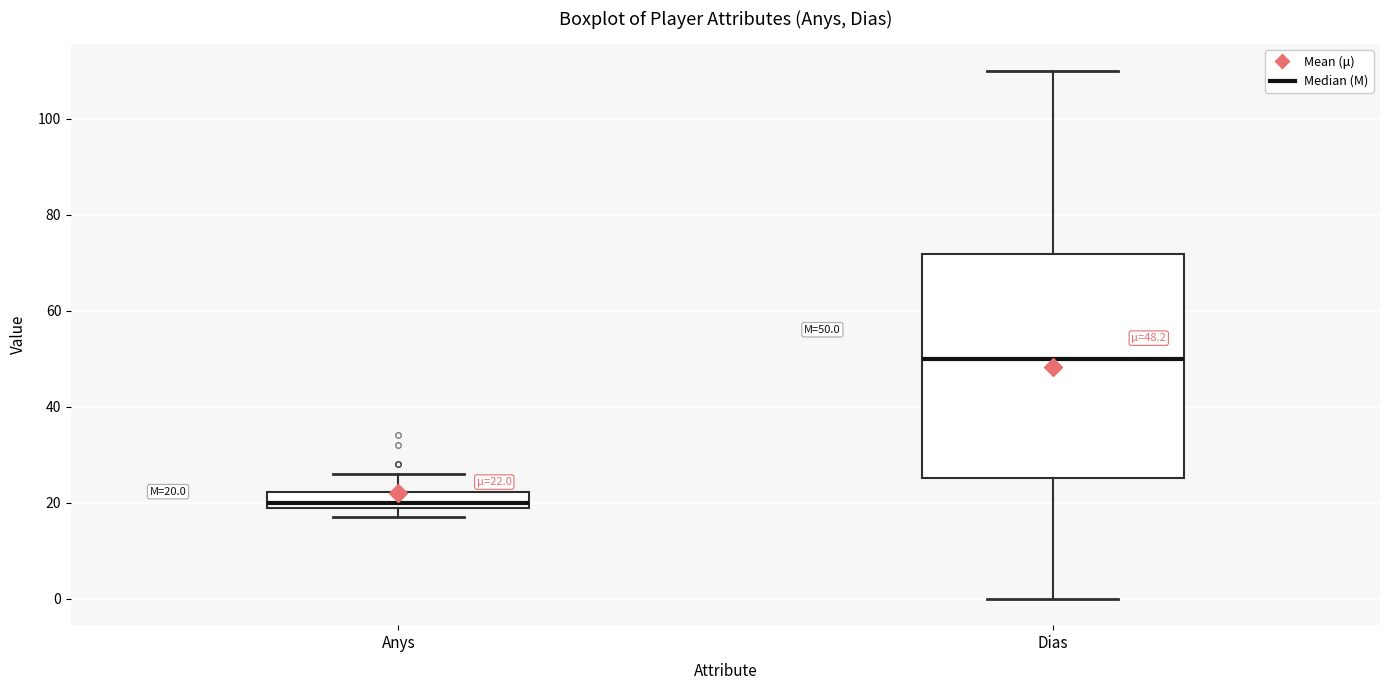

Which box is the tallest, from its lower edge to its upper edge?

Dias